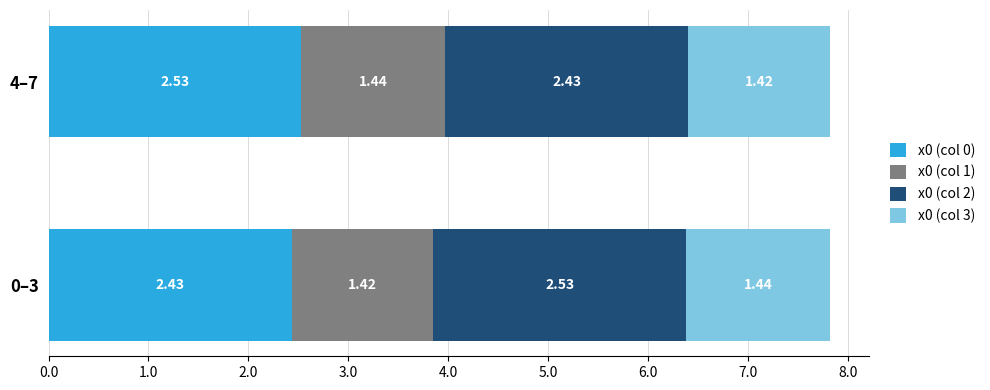

What are all the series names shown in the legend?

x0 (col 0), x0 (col 1), x0 (col 2), x0 (col 3)